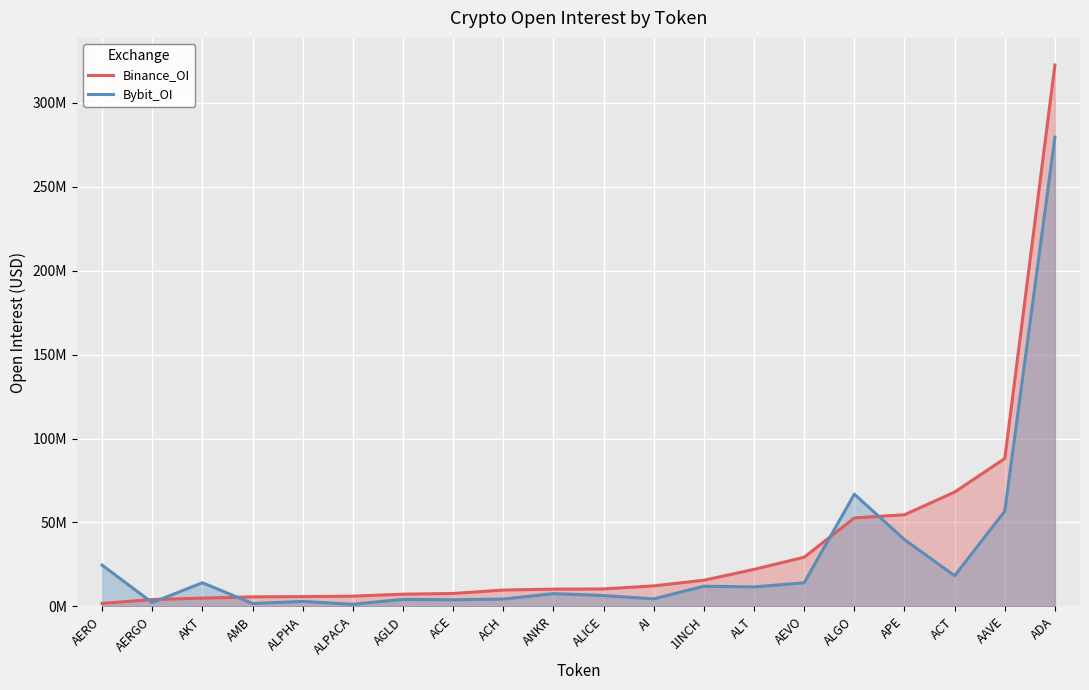

Between ALGO and APE, which series saw the biggest shift?

Bybit_OI